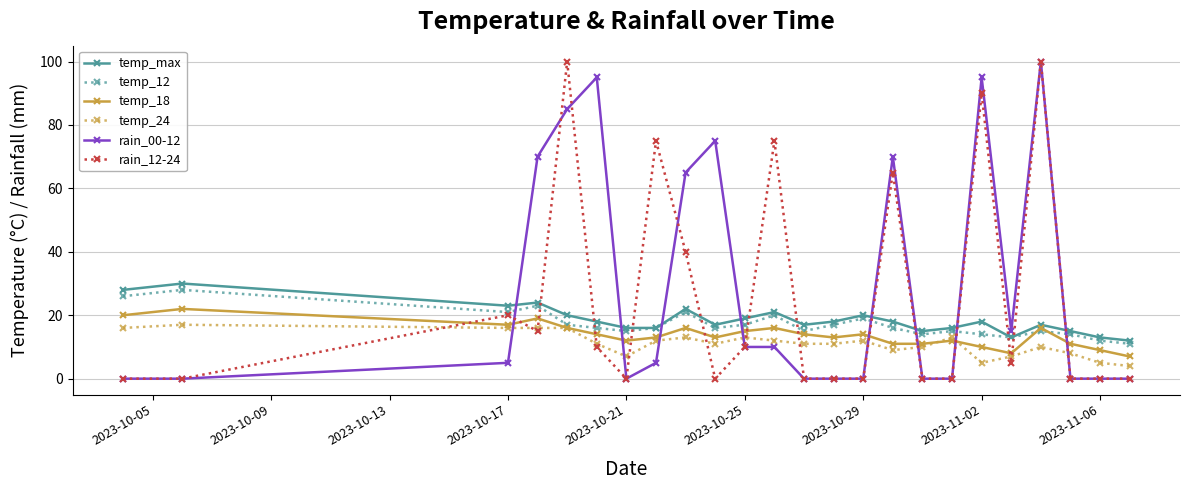

True or false: temp_18 has more than 1 points higher than both neighbors.

True